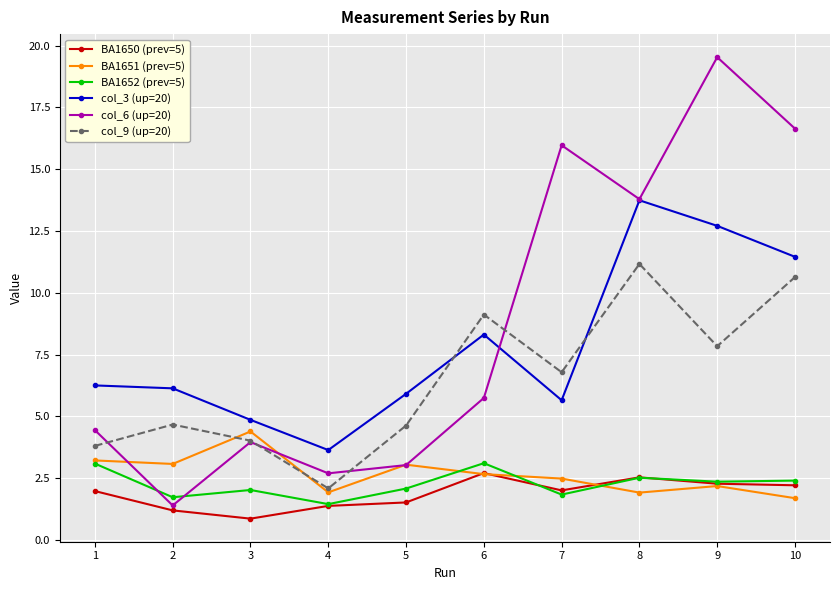

What is the value of the col_3 (up=20) point at the 2nd from the left?

6.1